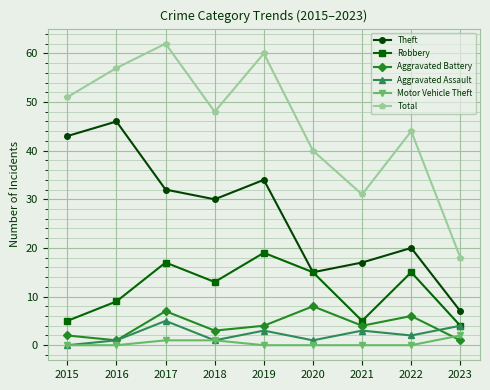

At 2017, list the series in order from smallest to largest.

Motor Vehicle Theft, Aggravated Assault, Aggravated Battery, Robbery, Theft, Total